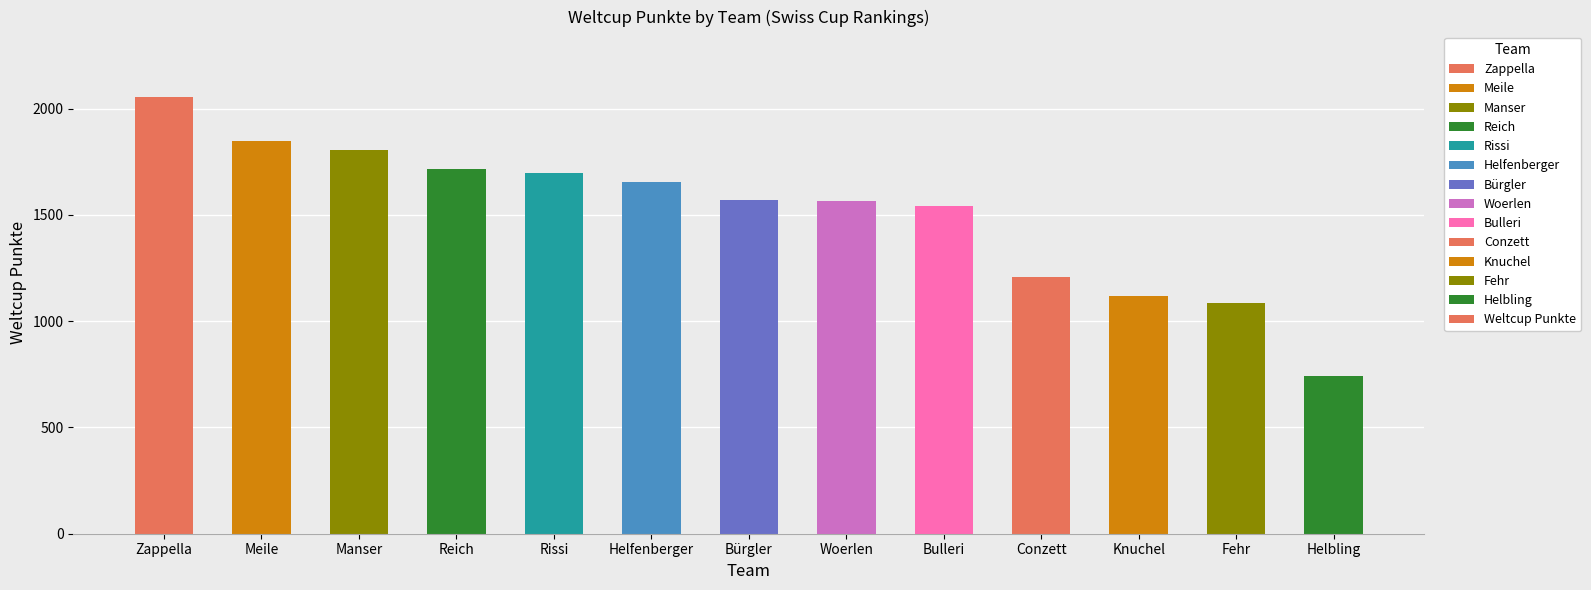

How many data points are less than 1569?

6